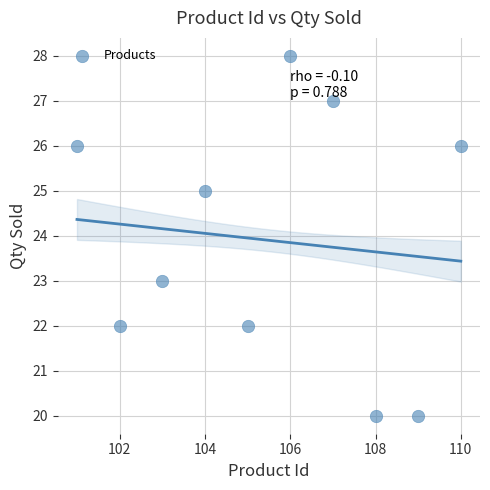

What is the range of Y values (max minus min)?

8